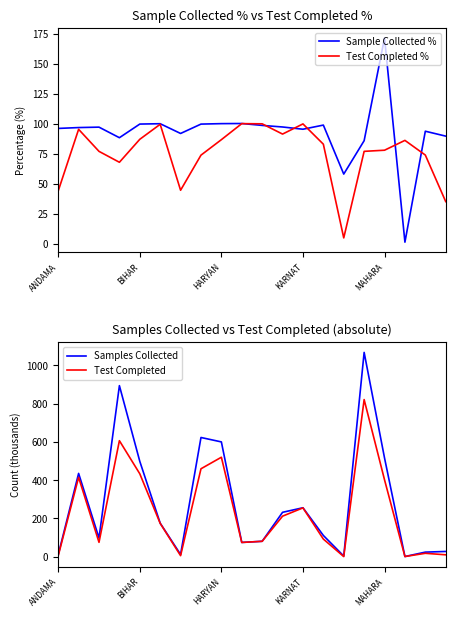

What is the sum of the Test Completed values at 7 and 8?

979.3